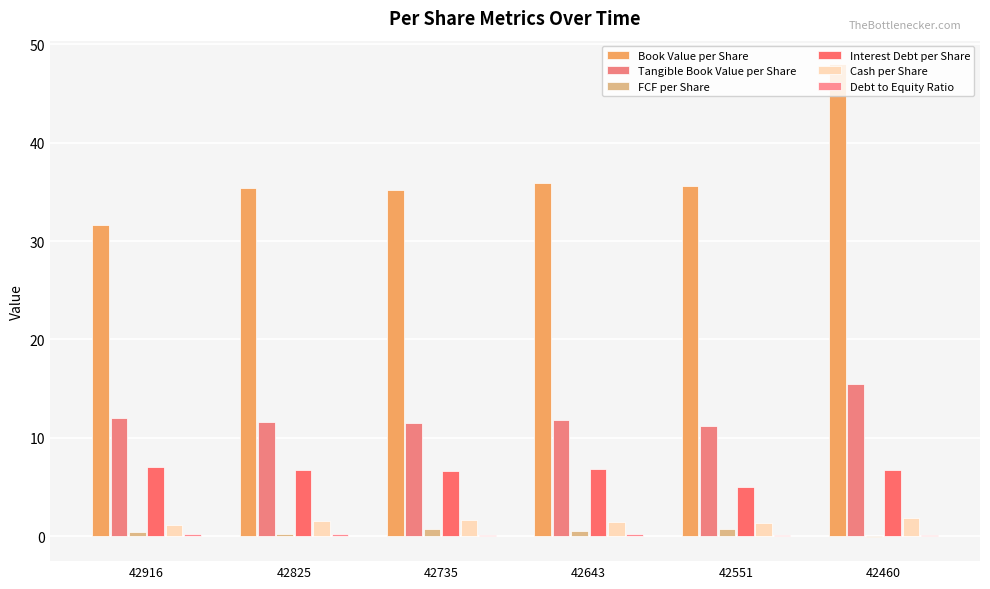

What is the approximate value of FCF per Share at 42551?

0.7